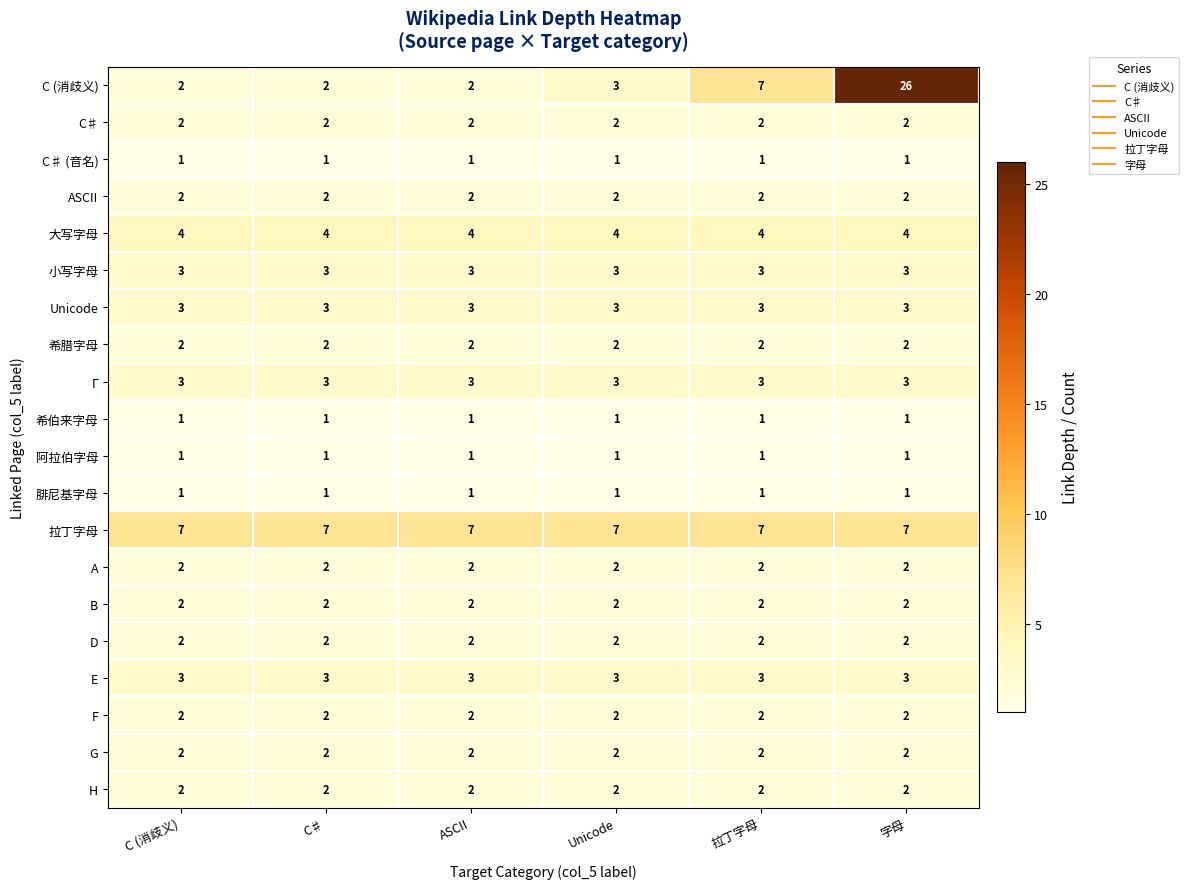

What is the sum of the Γ values at 拉丁字母 and 字母?

6